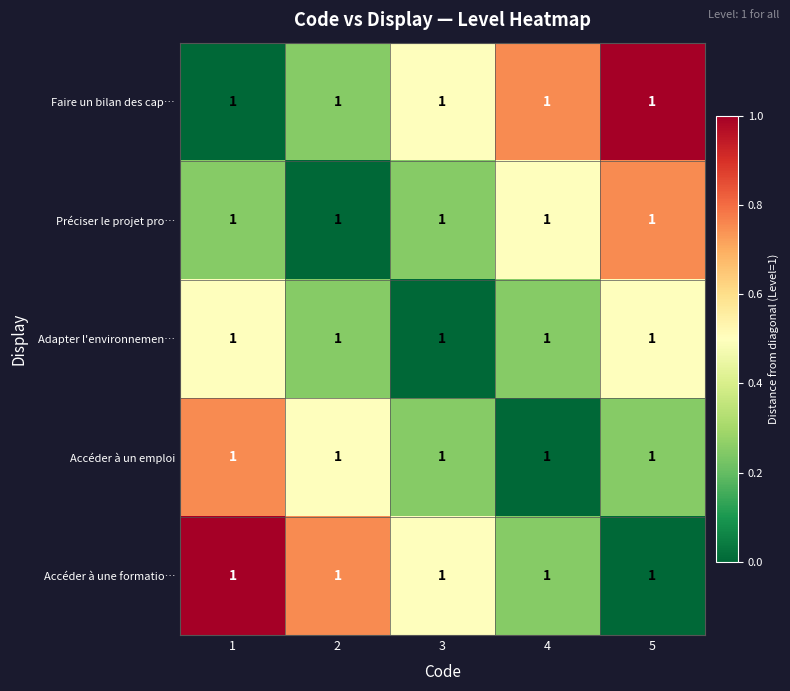

At 2, list the series in order from largest to smallest.

Accéder à une formatio…, Accéder à un emploi, Faire un bilan des cap…, Adapter l'environnemen…, Préciser le projet pro…